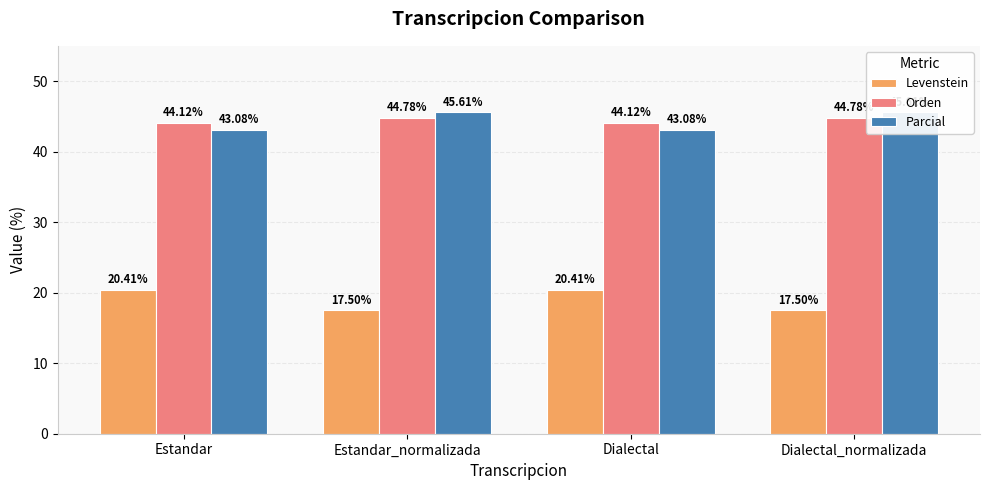

How many bars are there in each group?

3